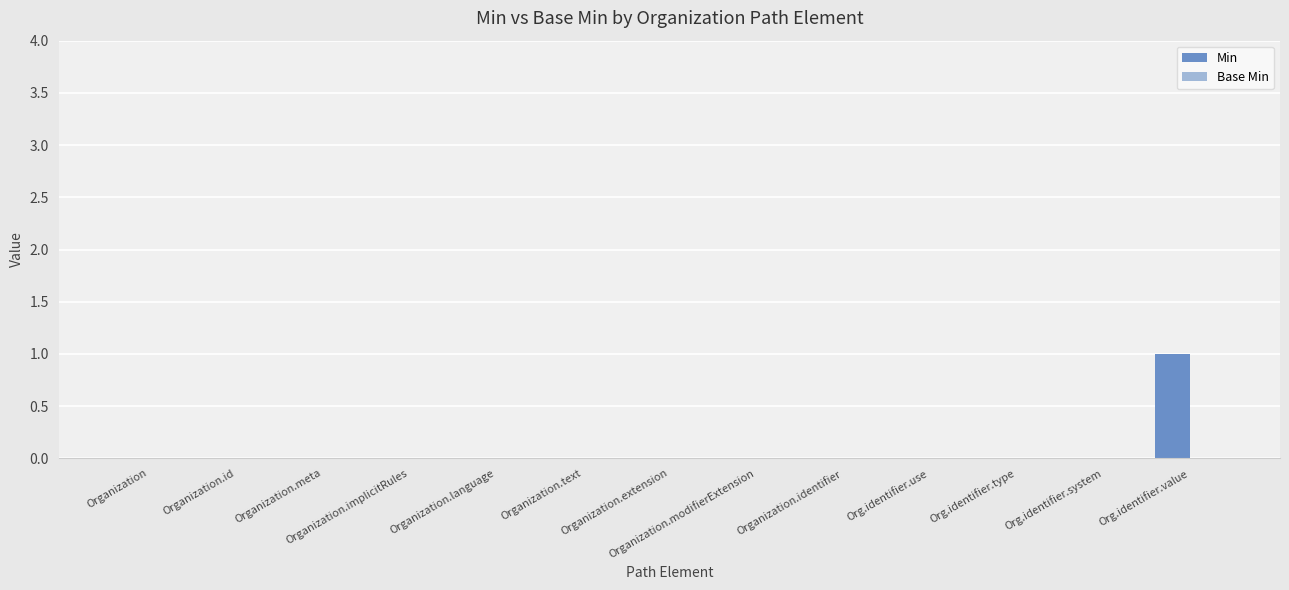

Which has a higher value, Organization.id or Org.identifier.value?

Org.identifier.value